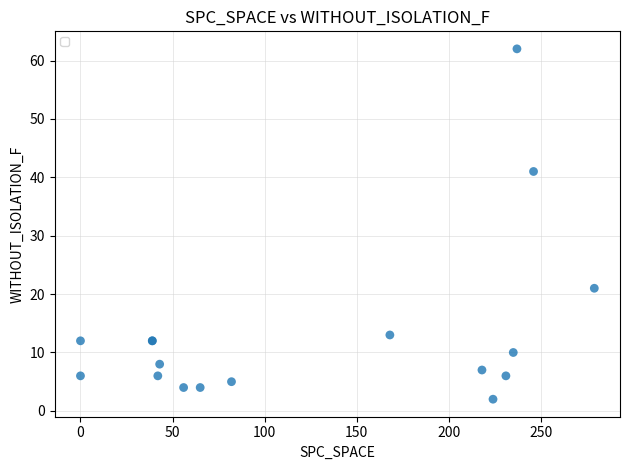

What Y value in the scatter plot is closest to 32?

41